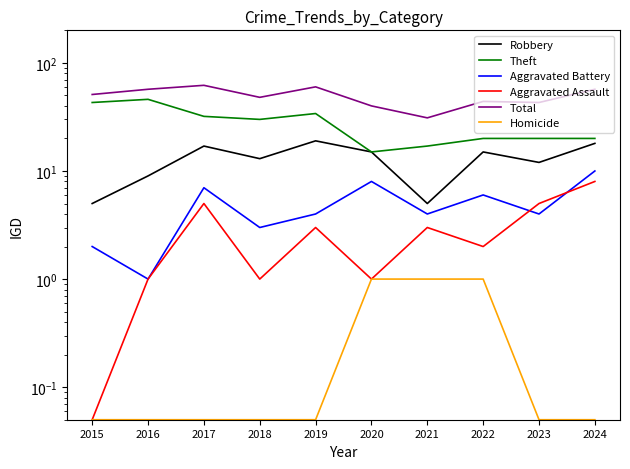

At which category is the sum across all series the highest?

2017